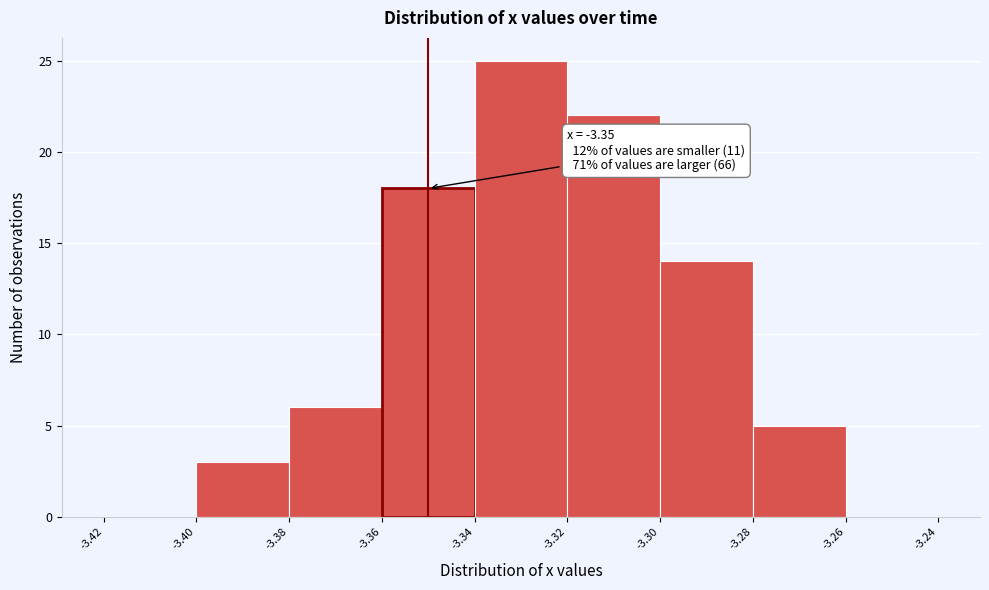

Which range on the x-axis has the tallest bar?

-3.34 to -3.32